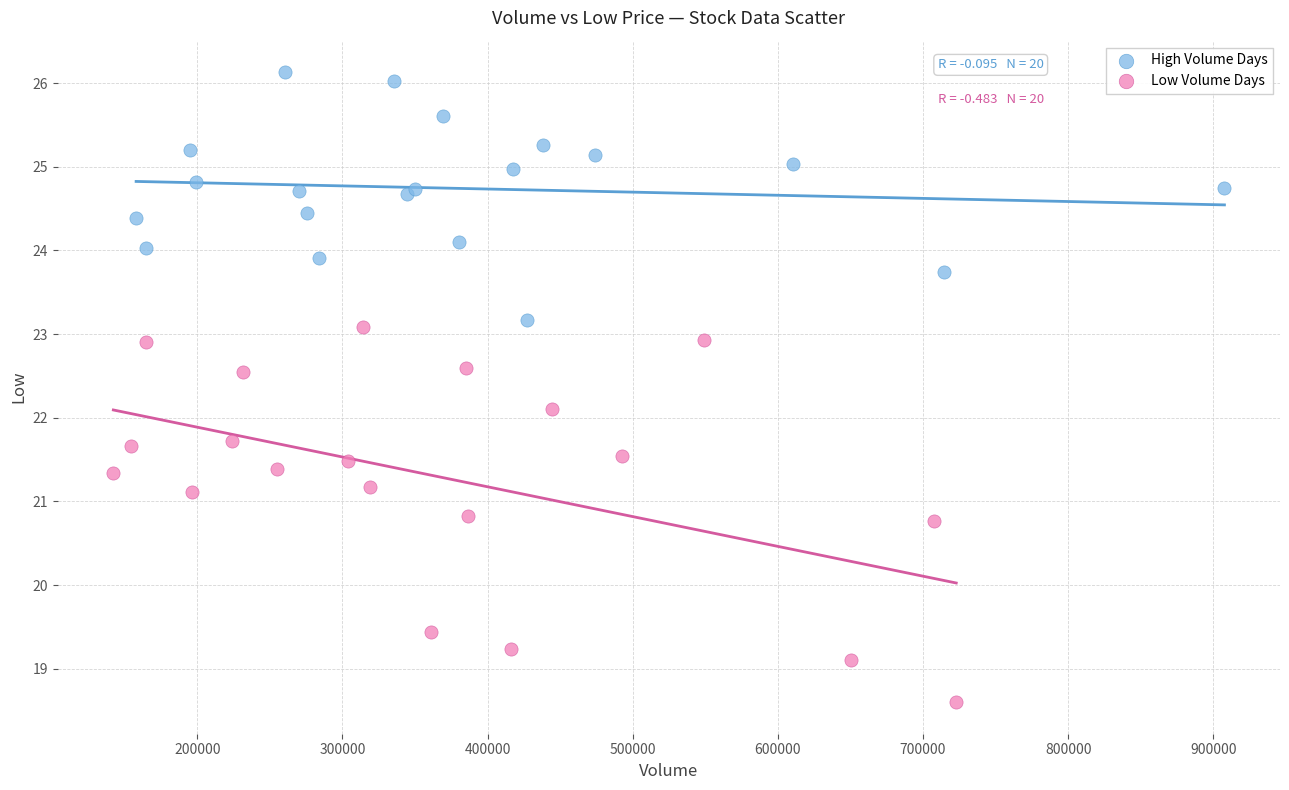

What are all the series names shown in the legend?

High Volume Days, Low Volume Days